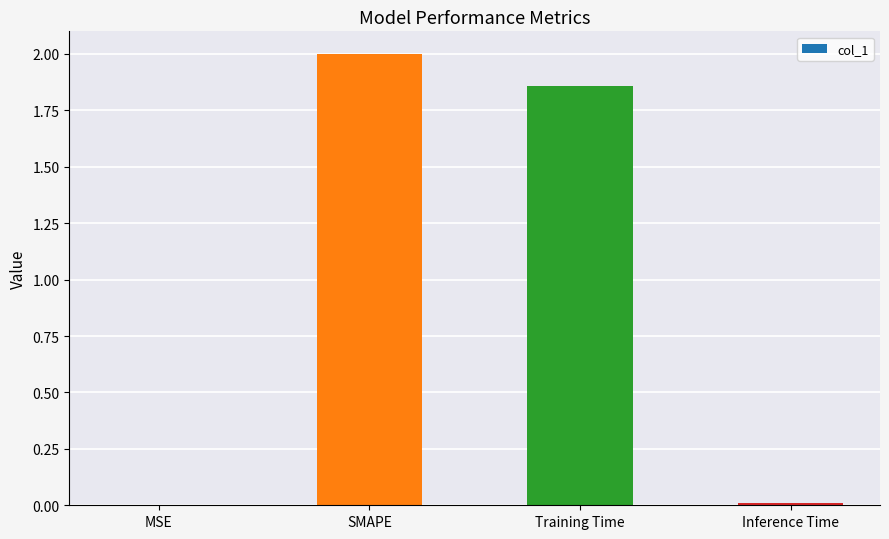

What is the maximum value shown in the chart?

2.0